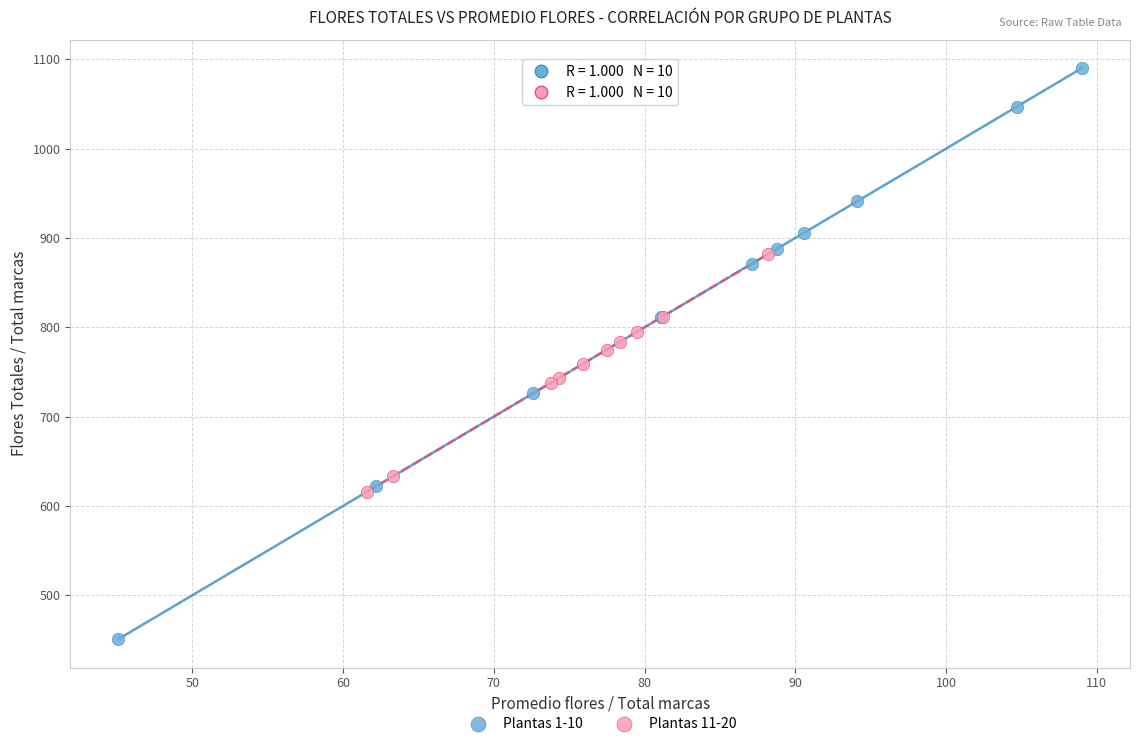

Which series reaches the maximum Y coordinate?

Plantas 1-10